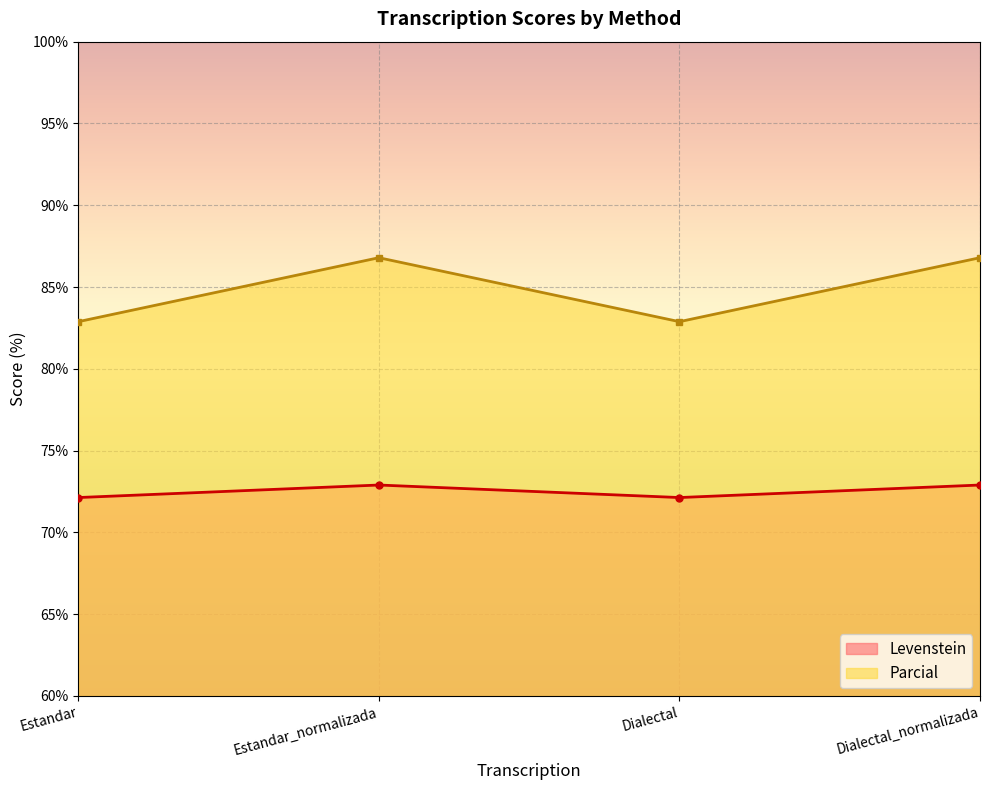

Count the number of data series in this chart.

2